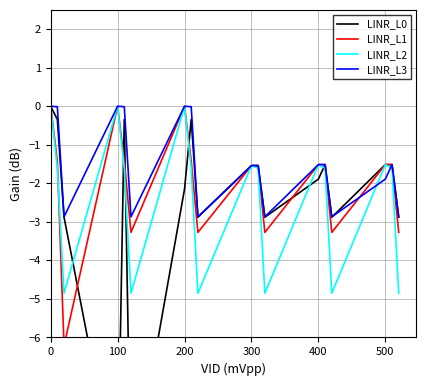

At how many categories does at least one series exceed -7?

18